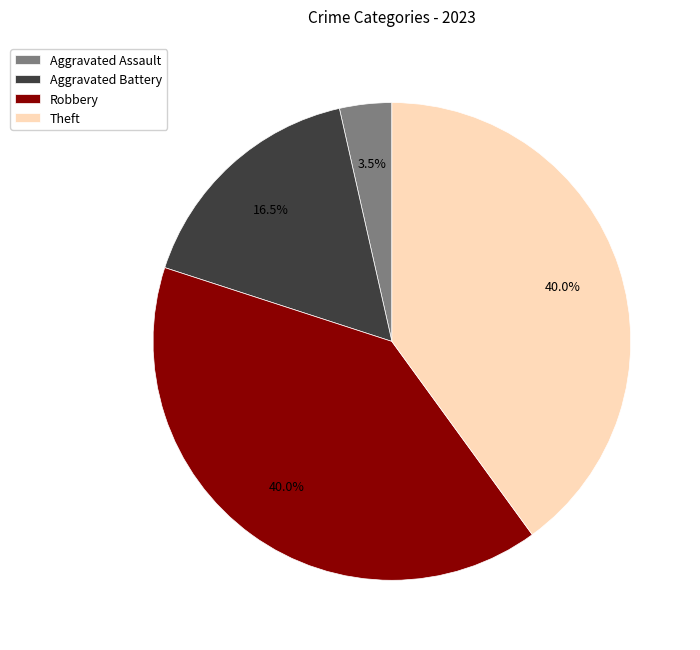

How many slices are in this pie chart?

4